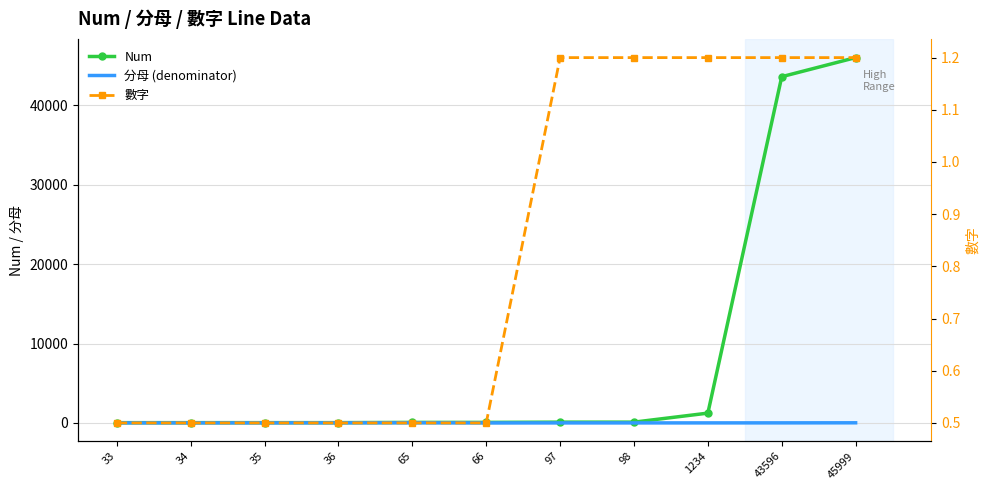

True or false: Num has more than 1 interior local peaks.

False